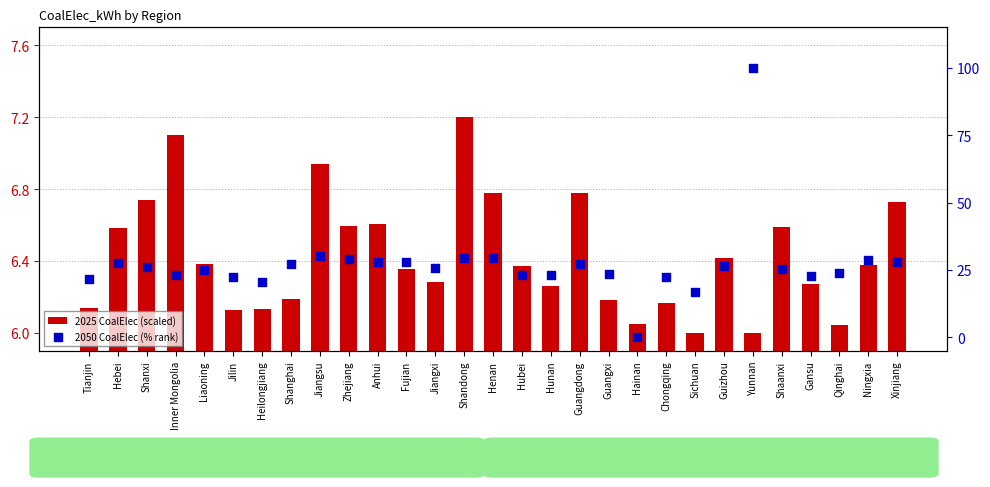

Which series has the largest total across all categories?

2050 CoalElec (% rank)